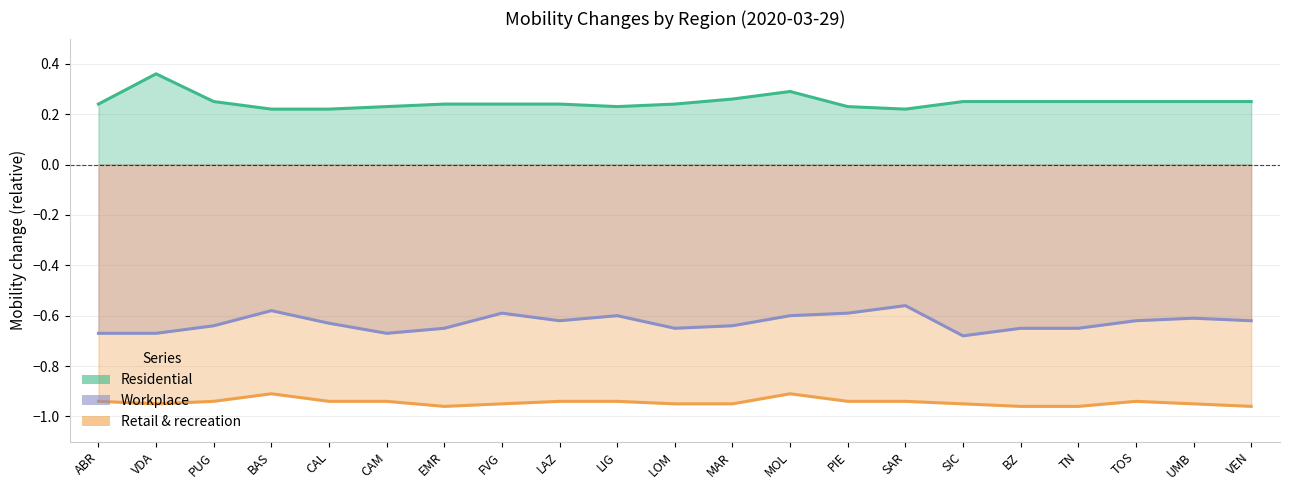

How many interior local valleys does the Residential series have?

2